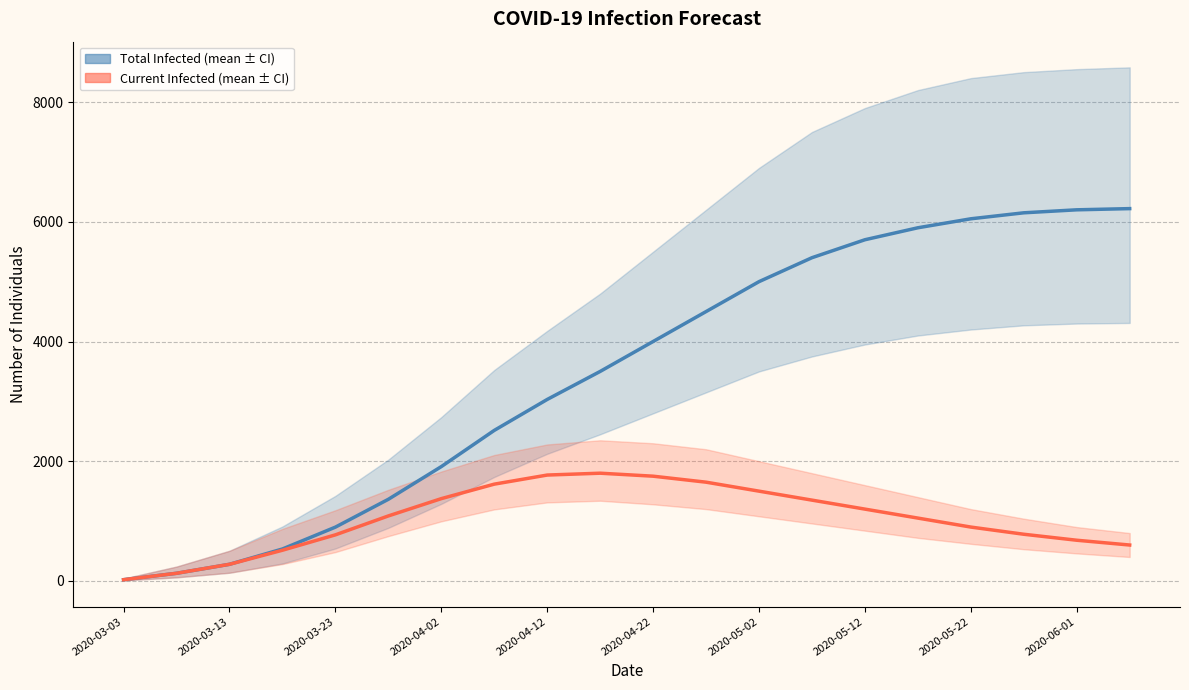

What is the minimum value shown in the chart?

21